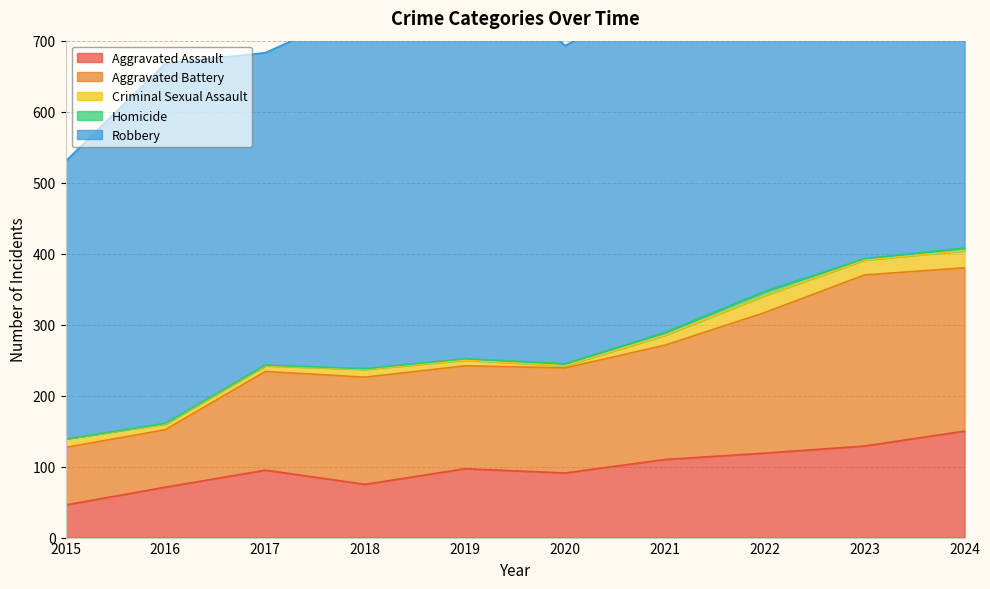

True or false: Robbery and Criminal Sexual Assault cross at least once.

False